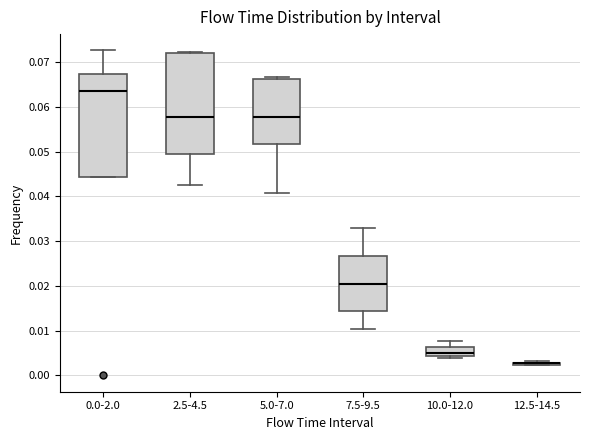

Where is the lower edge of the box for 2.5-4.5 on the y-axis? The values are not printed on the chart, so give them approximately, as read against the axis.

0.050